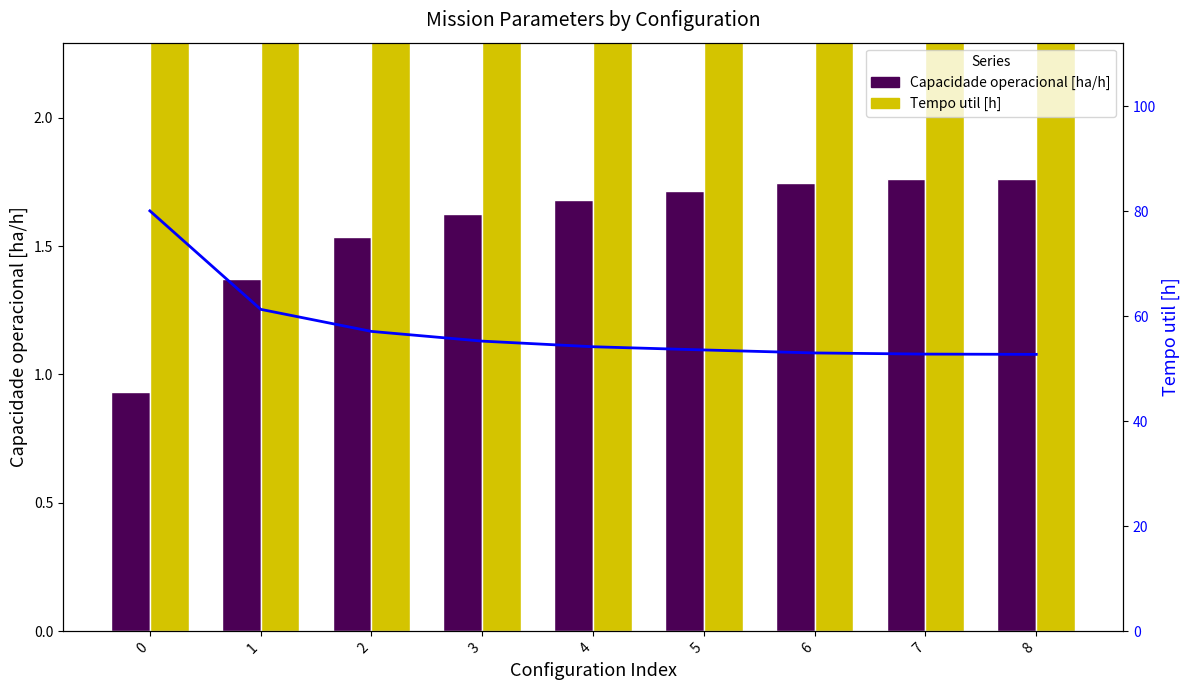

Rank the categories by Capacidade operacional [ha/h] value from lowest to highest.

0, 1, 2, 3, 4, 5, 6, 7, 8